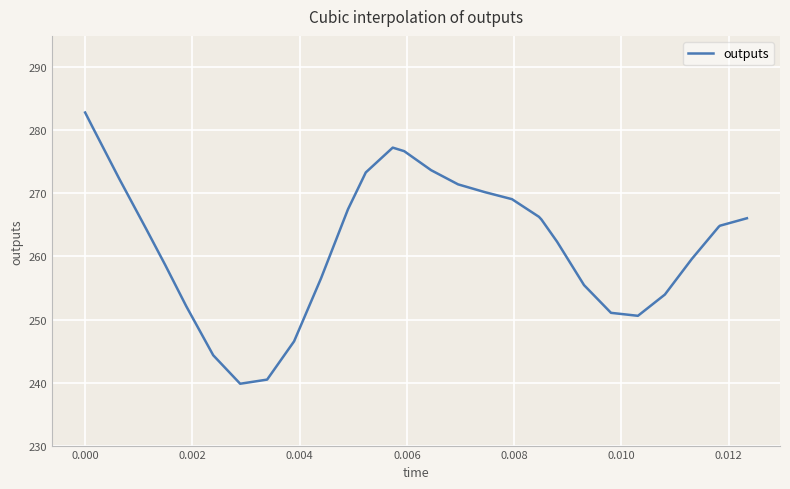

What is the smallest value displayed?

239.8